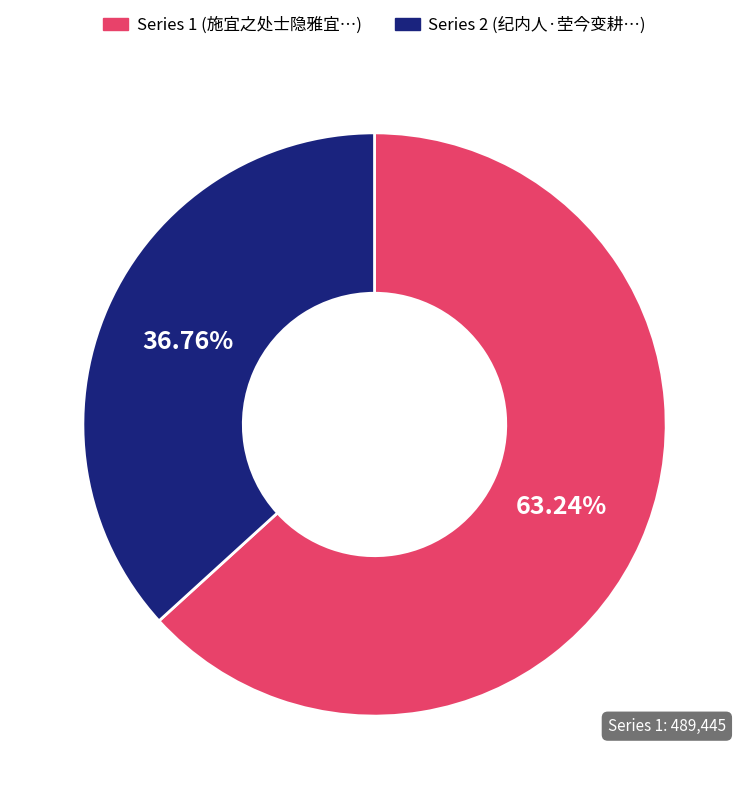

Does any single category account for the majority?

Yes